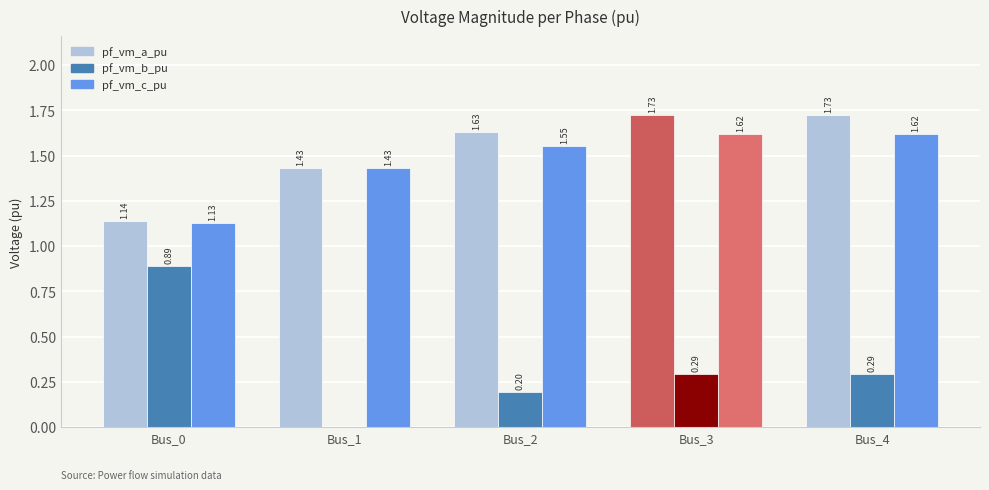

Between Bus_0 and Bus_3, which series saw the biggest shift?

pf_vm_b_pu